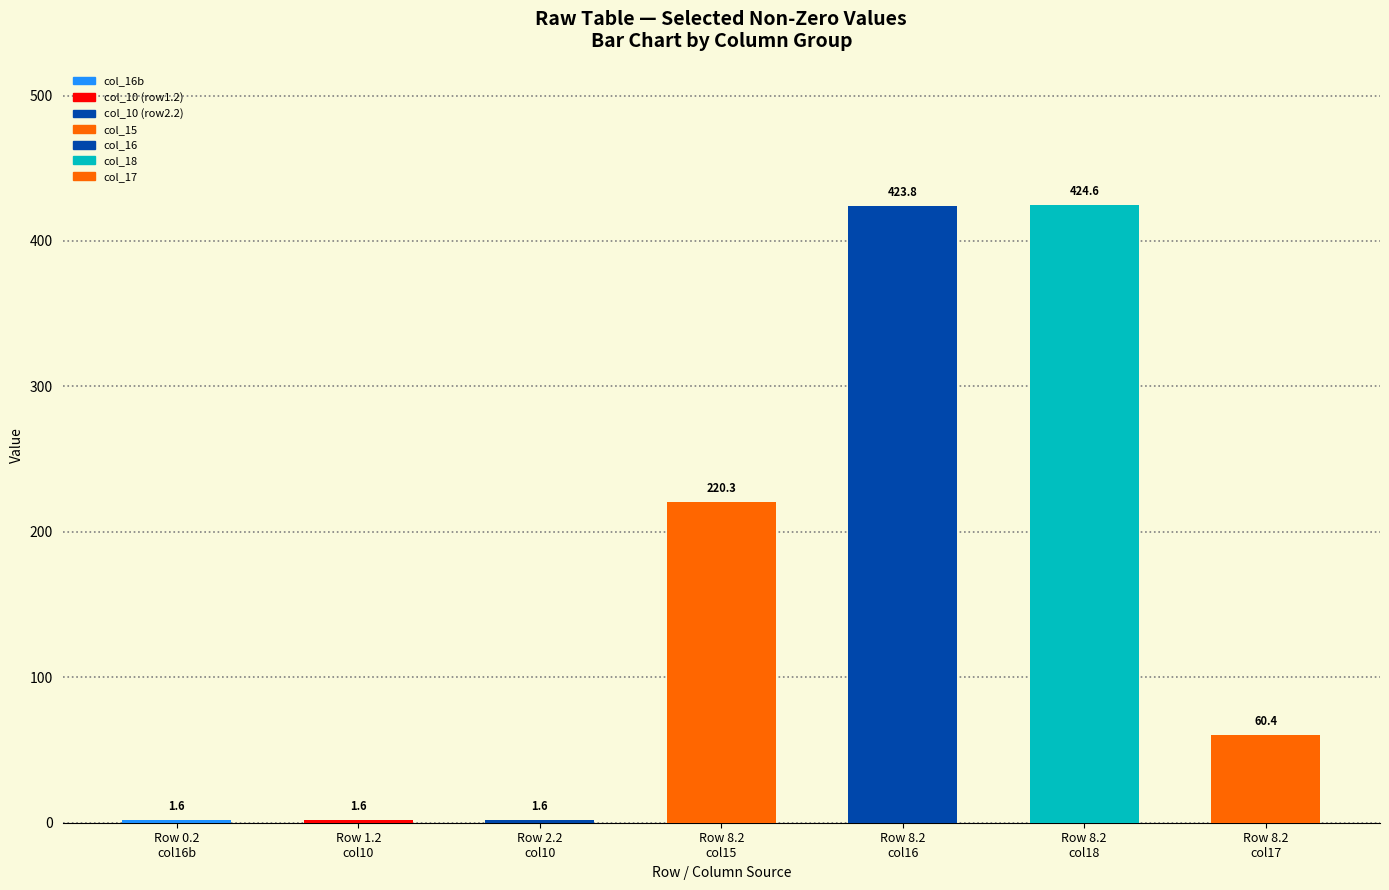

What is the smallest value displayed?

1.6